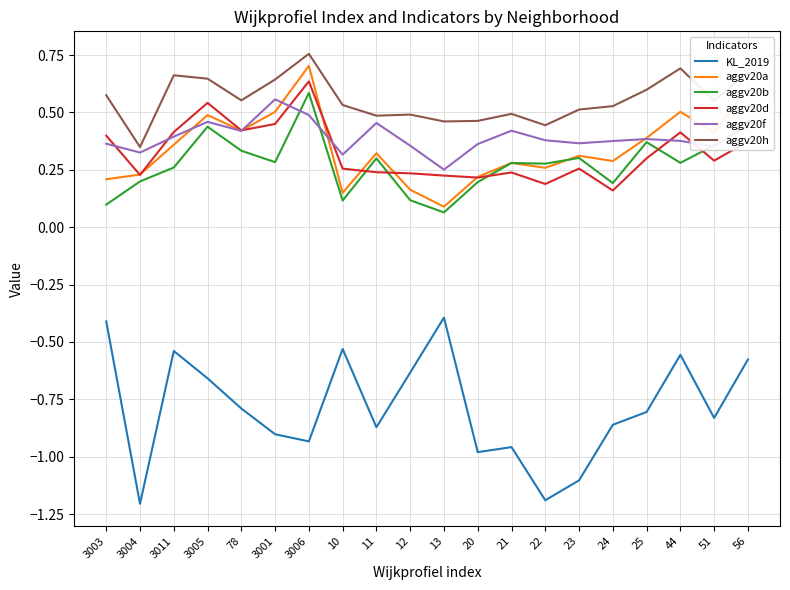

What is the difference between the highest and lowest values at 3011?

1.2